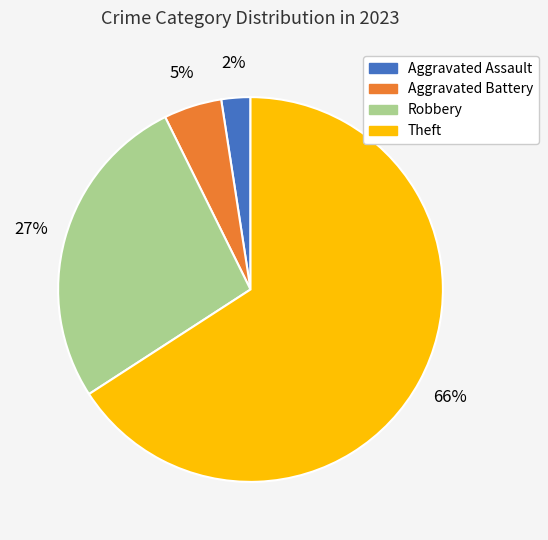

To the nearest percent, what is the average slice percentage?

25%